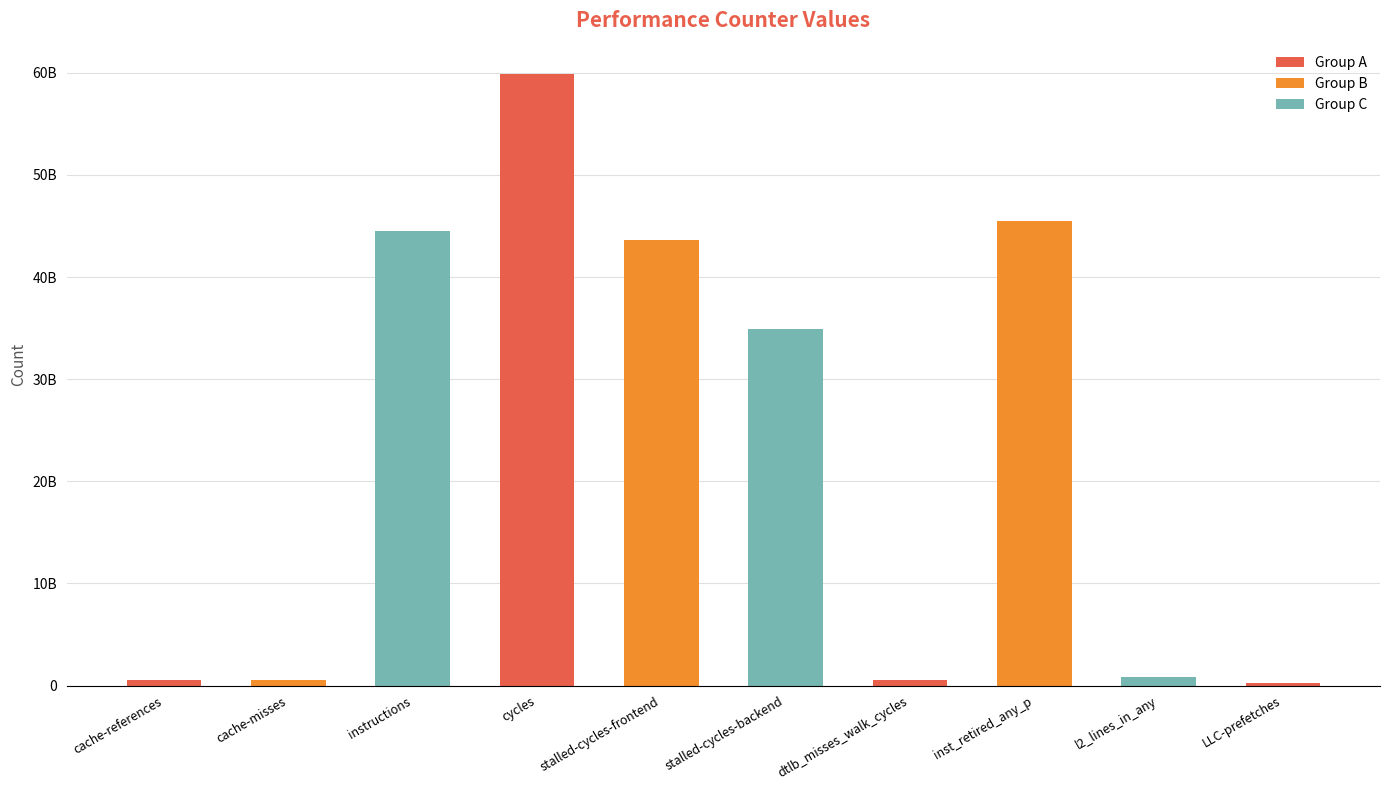

Are the bars horizontal?

No